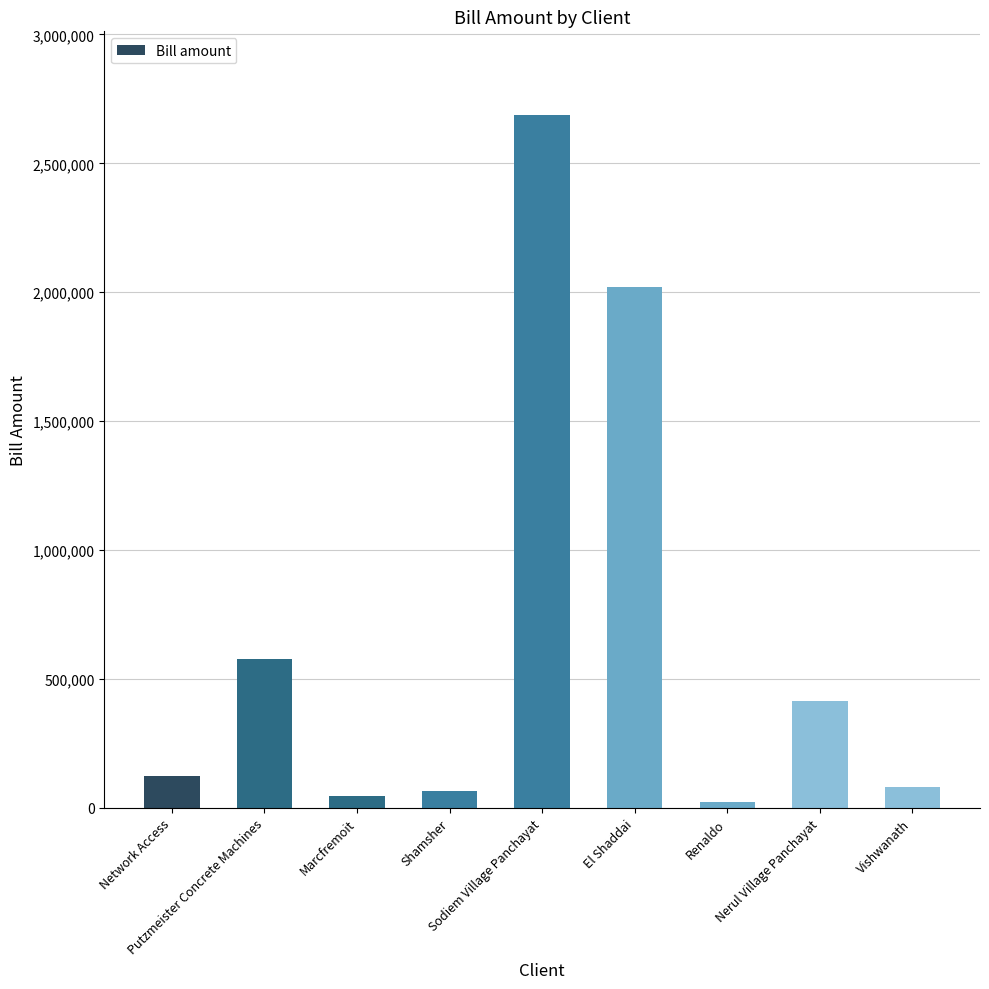

The value at Vishwanath is 81004.1. True or false?

True